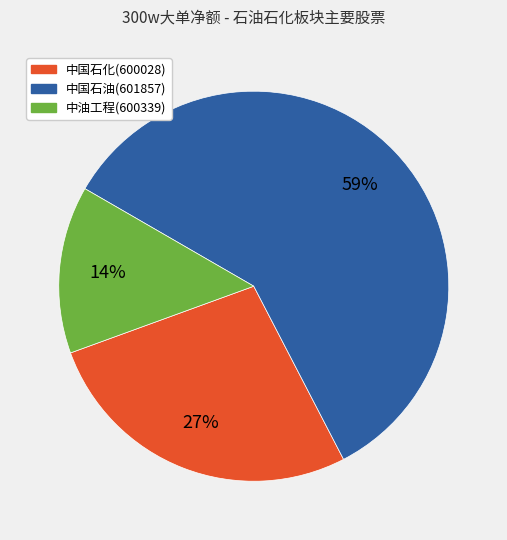

What is the smallest slice in the pie chart?

中油工程(600339)